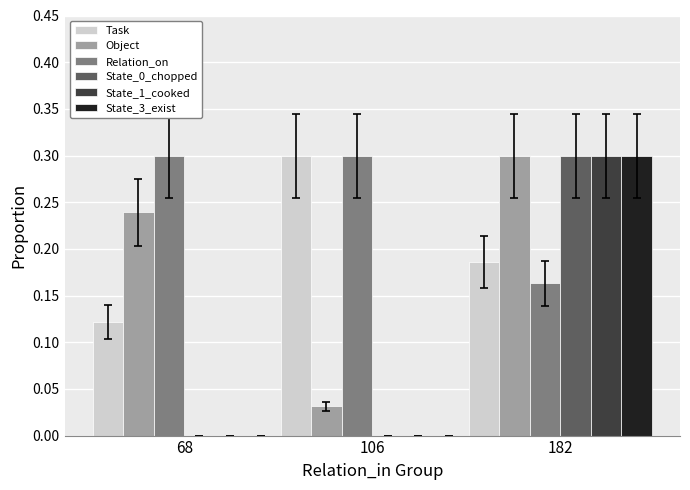

Which category has the highest value in the Task series?

106